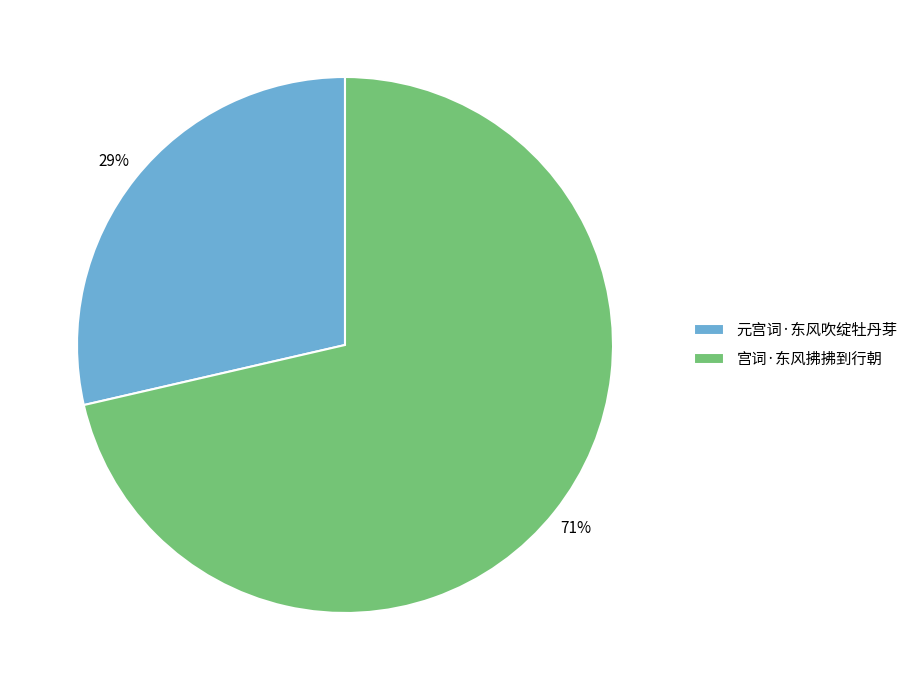

How many slices are in this pie chart?

2